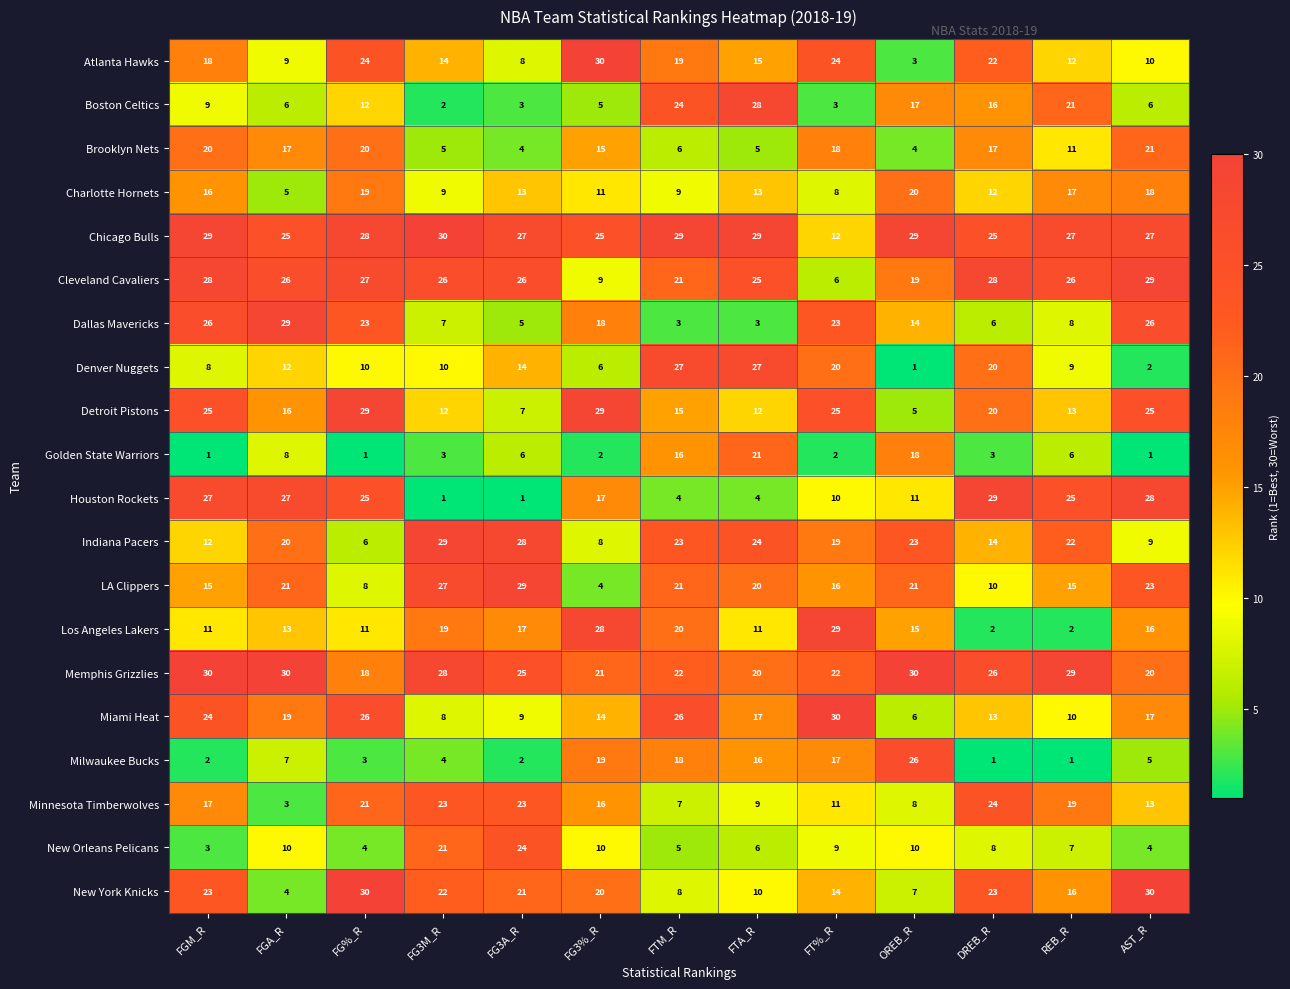

What is the greatest value displayed?

30